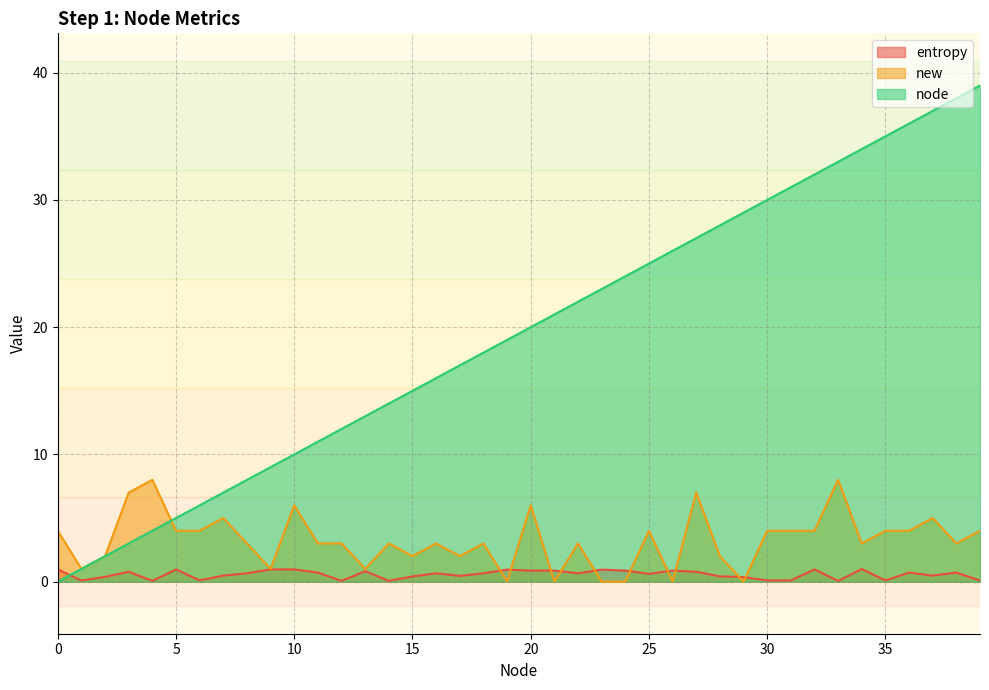

Does the chart have visible grid lines?

Yes